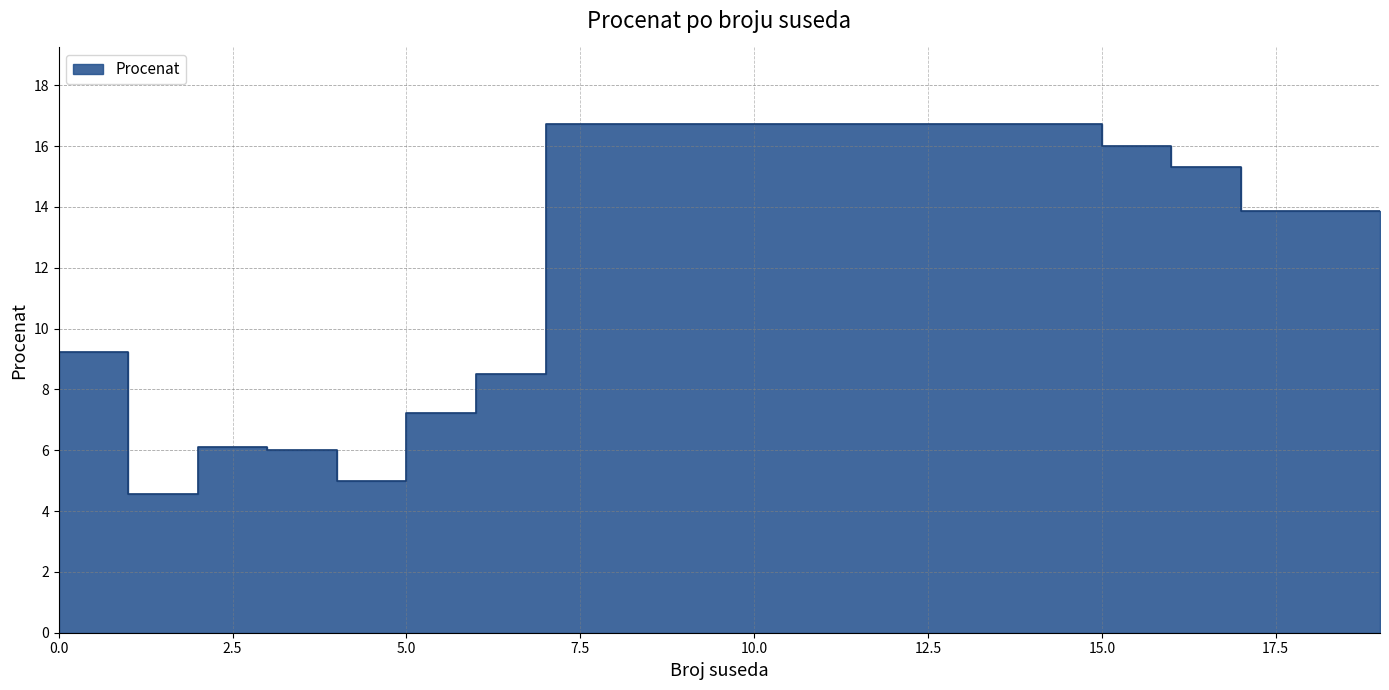

Between 15 and 0, which is larger?

15